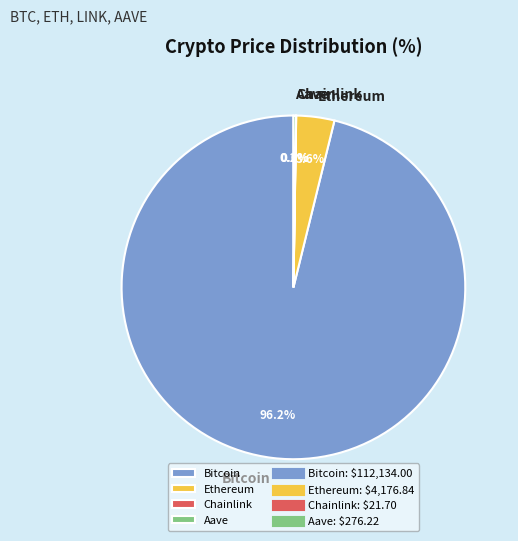

To the nearest percent, what is the difference between the largest and smallest slice percentages?

96%